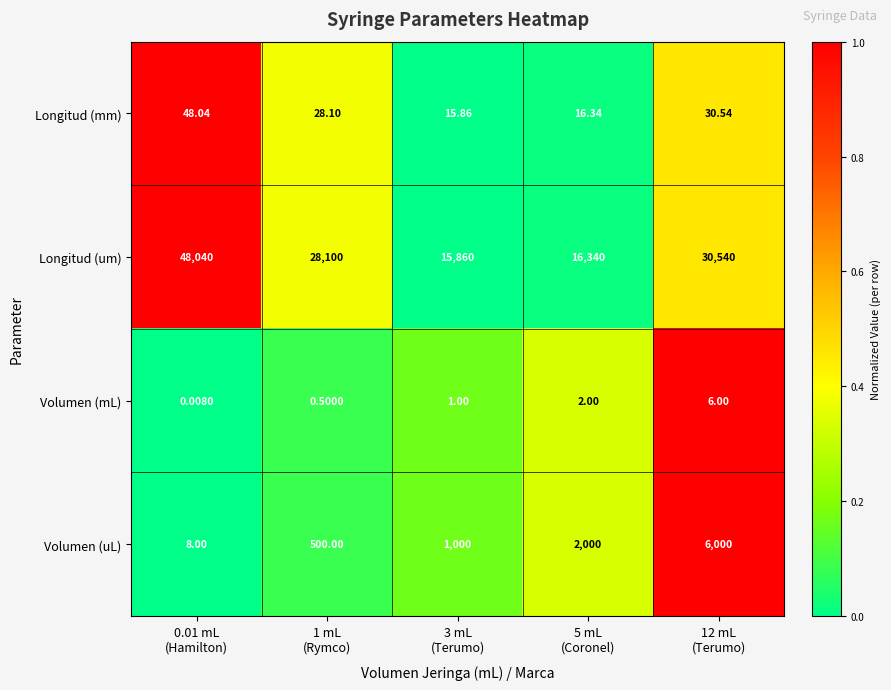

Rank the series at 0.01 mL
(Hamilton) from lowest to highest value.

Volumen (mL), Volumen (uL), Longitud (mm), Longitud (um)